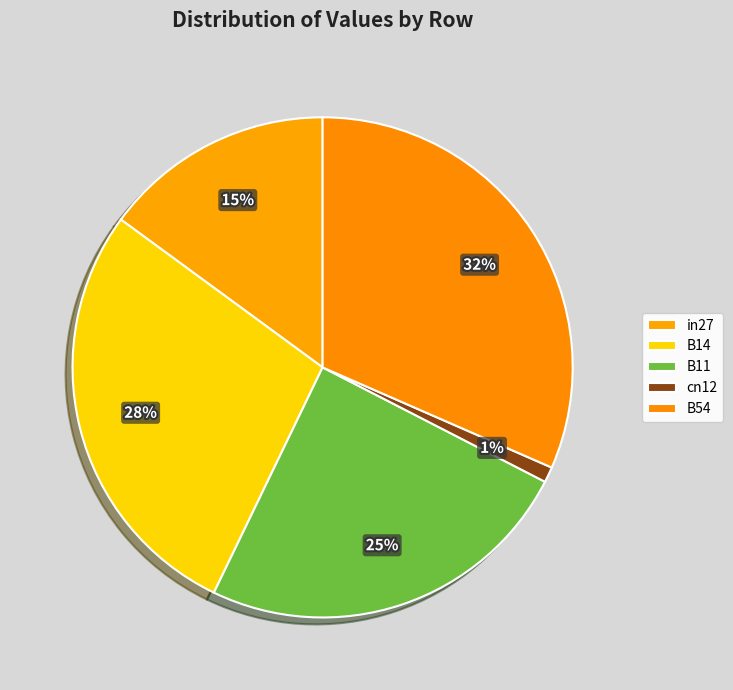

Count the number of slices in the pie.

5